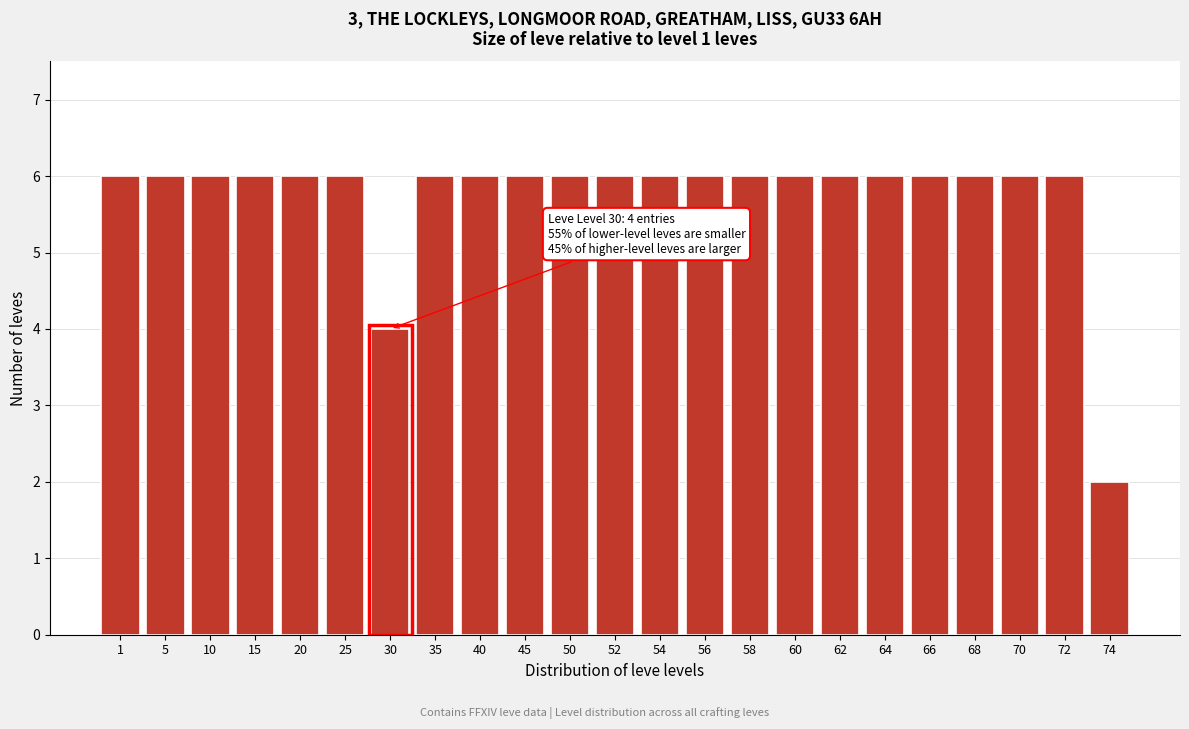

Reading left to right, transcribe all the data shown in this chart.

1=6	5=6	10=6	15=6	20=6	25=6	30=4	35=6	40=6	45=6	50=6	52=6	54=6	56=6	58=6	60=6	62=6	64=6	66=6	68=6	70=6	72=6	74=2